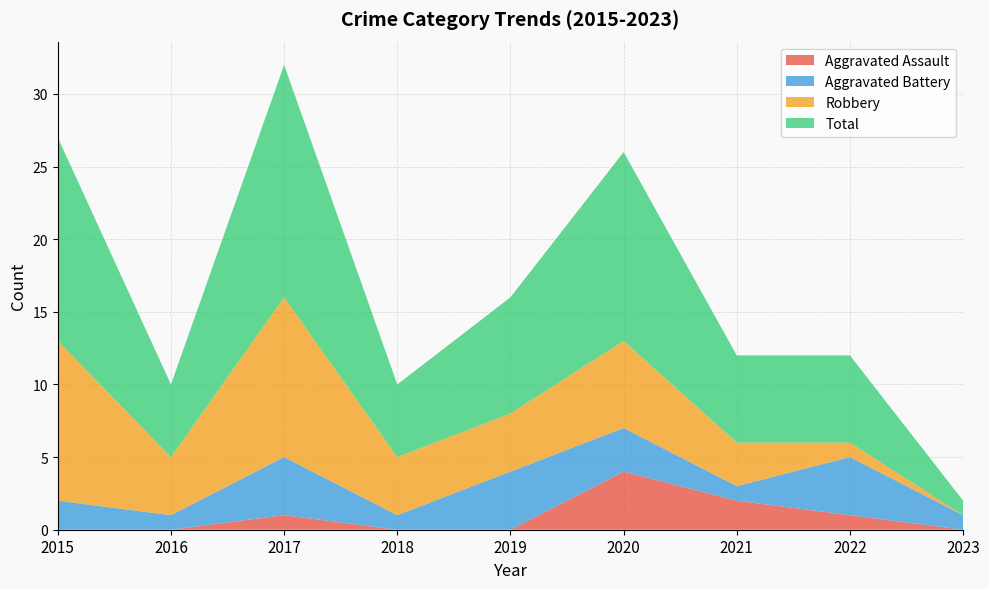

Reading left to right, extract all data points from this chart.

Aggravated Assault: 2015=0	2016=0	2017=1	2018=0	2019=0	2020=4	2021=2	2022=1	2023=0
Aggravated Battery: 2015=2	2016=1	2017=4	2018=1	2019=4	2020=3	2021=1	2022=4	2023=1
Robbery: 2015=11	2016=4	2017=11	2018=4	2019=4	2020=6	2021=3	2022=1	2023=0
Total: 2015=14	2016=5	2017=16	2018=5	2019=8	2020=13	2021=6	2022=6	2023=1